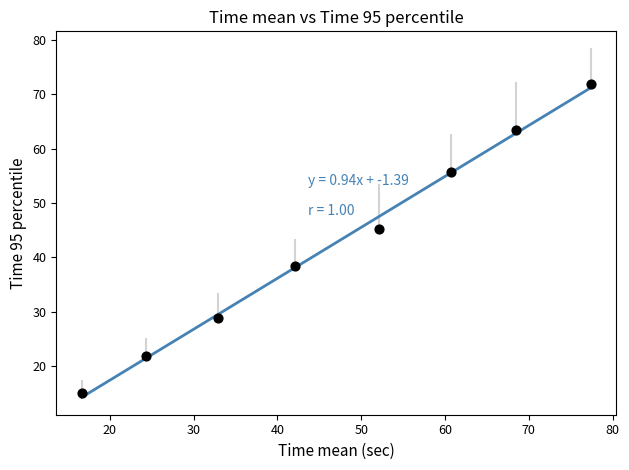

What Y value in the scatter plot is closest to 43?

45.2